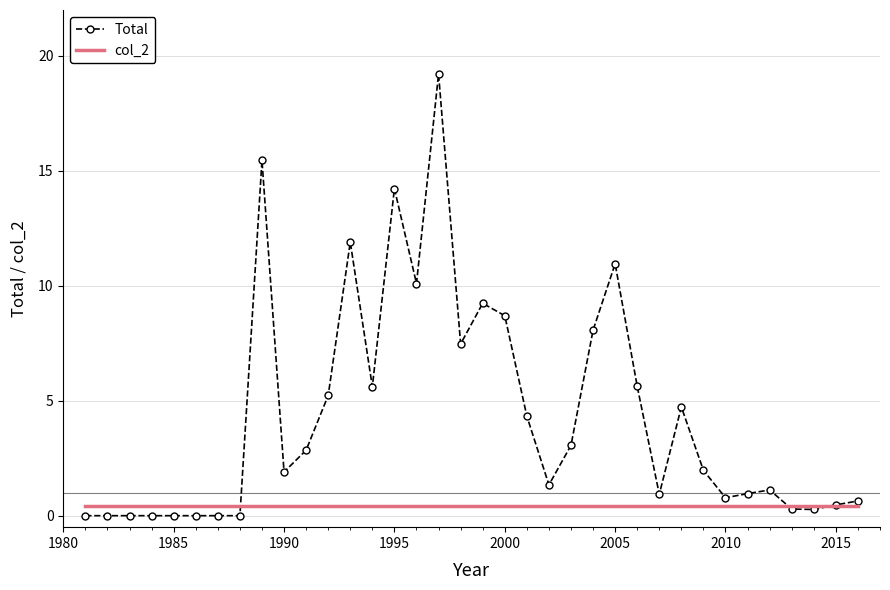

What are all the series names shown in the legend?

Total, col_2